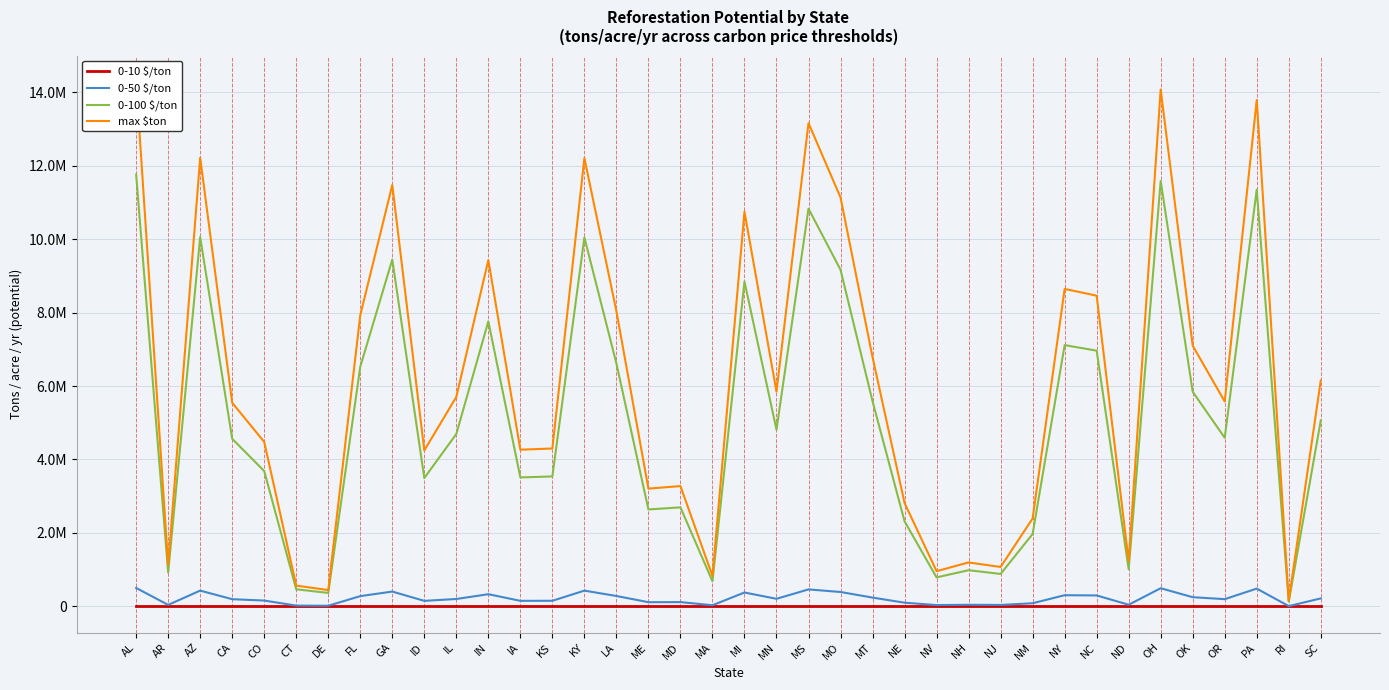

Is it true that 0-100 $/ton equals 11757645.1 at AL?

True